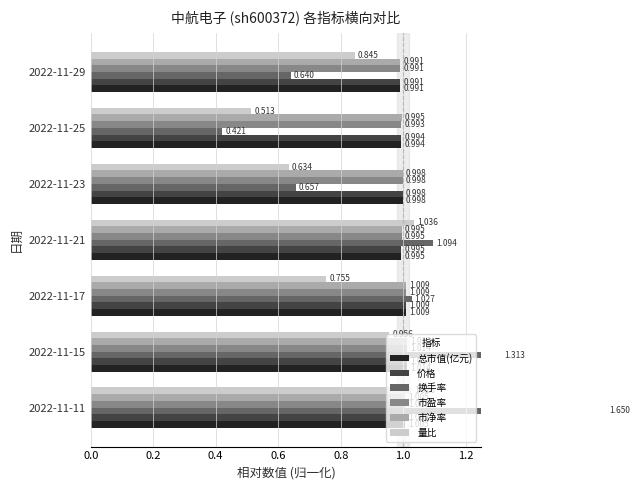

Which series has the largest range (max minus min)?

换手率